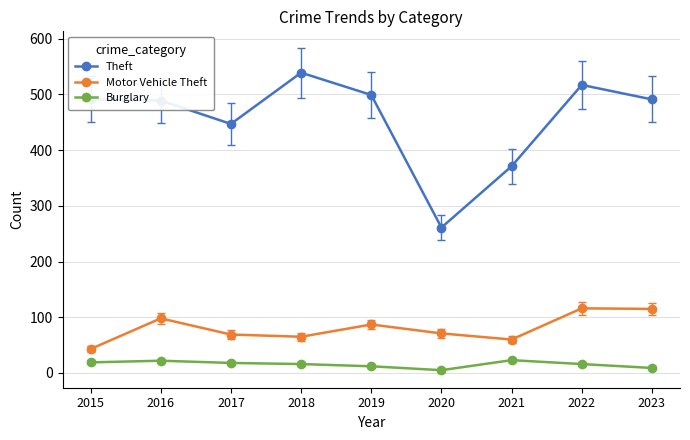

Is the value of Burglary at 2017 greater than the value of Motor Vehicle Theft at 2022?

No